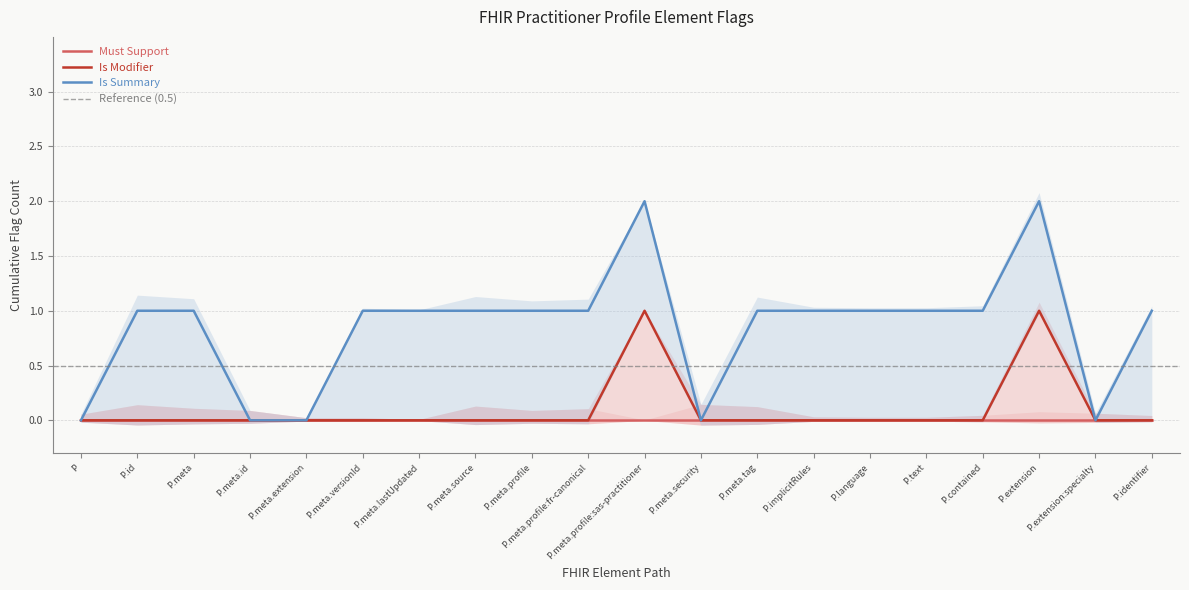

Does the chart display data point markers on the line(s)?

No